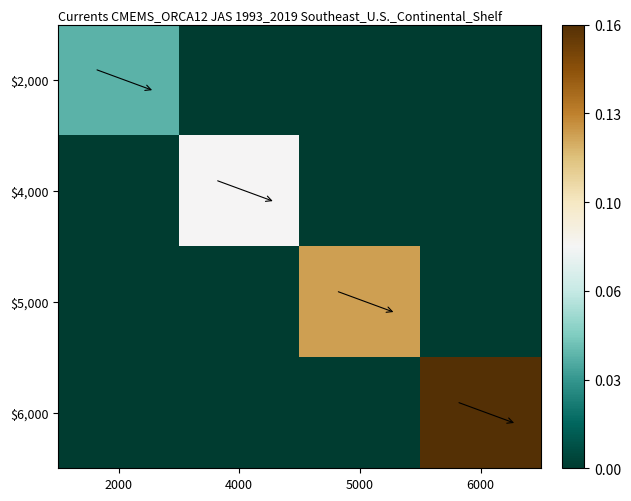

Rank the series by their average value, from highest to lowest.

$6,000, $5,000, $4,000, $2,000